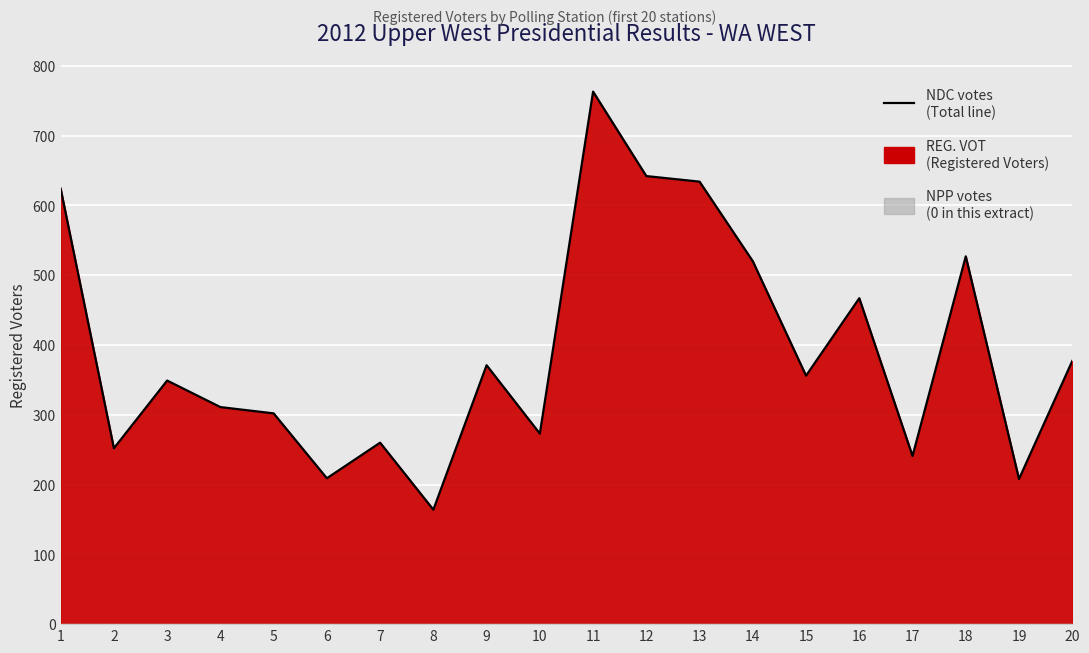

List the labels in order of value, largest first.

11, 12, 13, 1, 18, 14, 16, 20, 9, 15, 3, 4, 5, 10, 7, 2, 17, 6, 19, 8